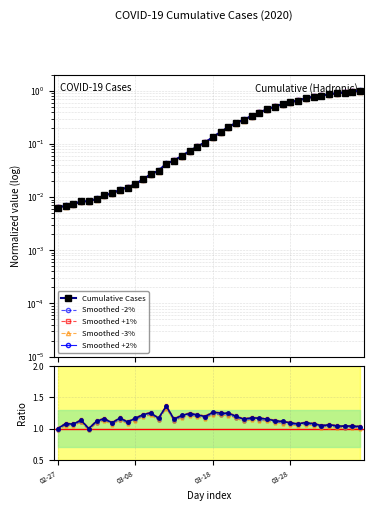

List the series in order of their peak value, highest first.

Ratio to prev day, Smoothed +2%, Smoothed +1%, Cumulative Cases, Smoothed -2%, Smoothed -3%